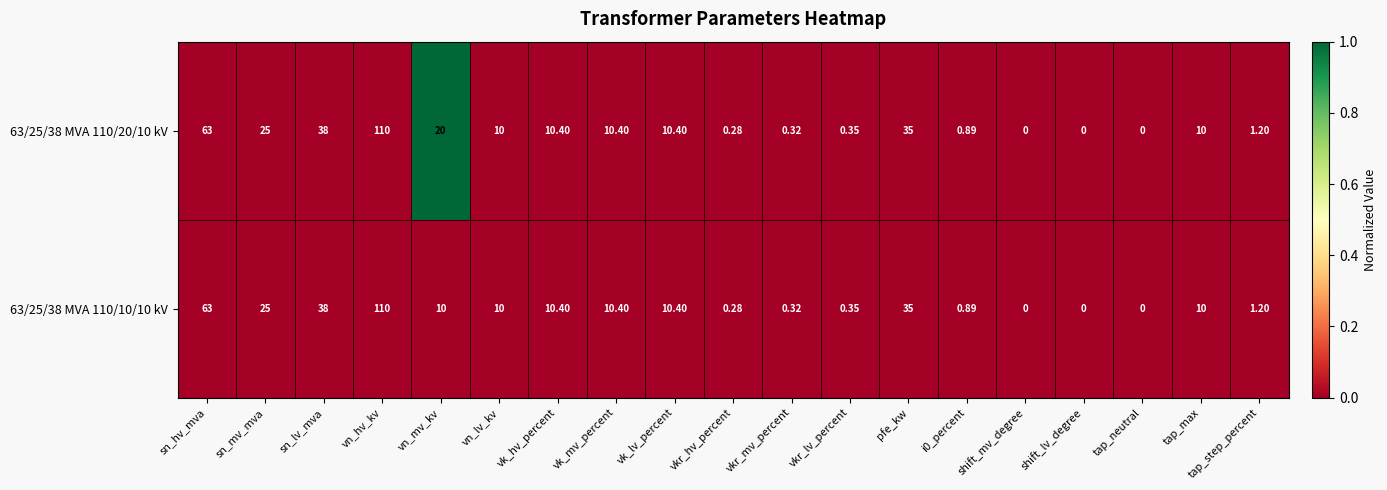

At which label does 63/25/38 MVA 110/10/10 kV first exceed 10?

sn_hv_mva